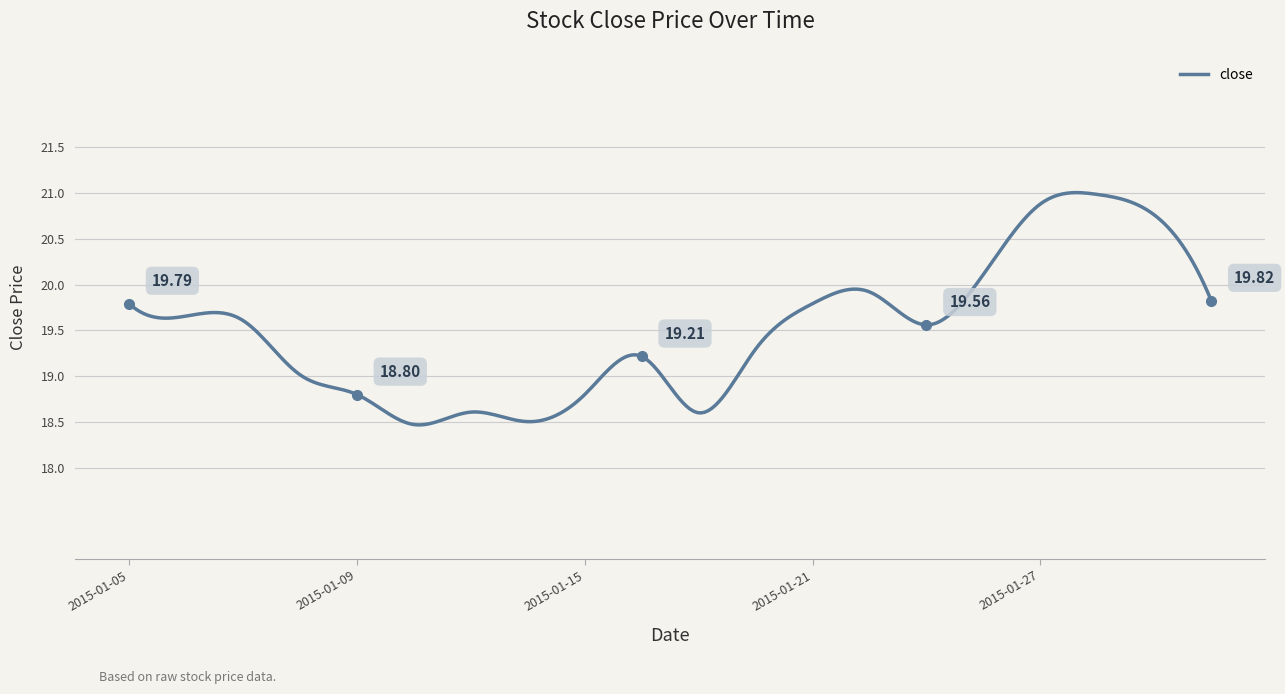

What is the difference between the maximum and minimum values?

2.5